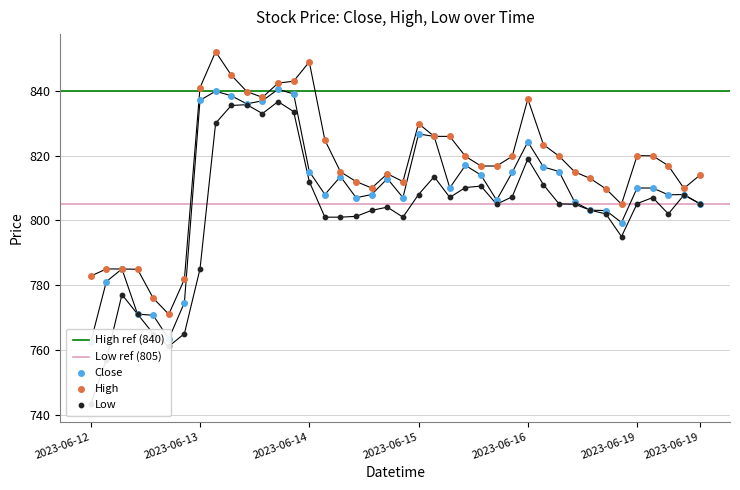

Which series has the largest Y range (max minus min)?

Low